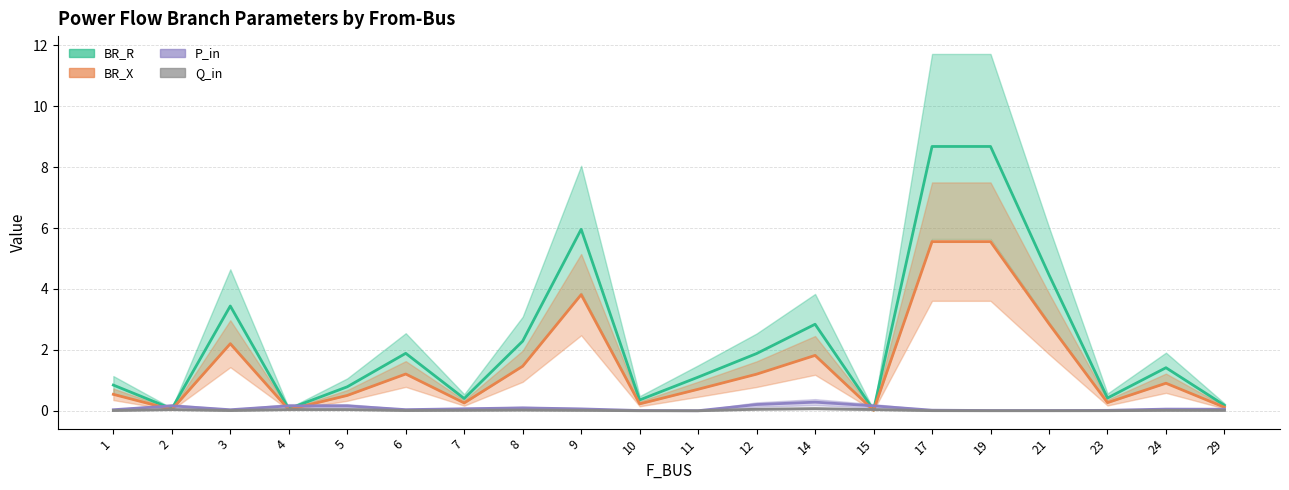

The BR_X (line) series shows 8.0 at 17. True or false?

False